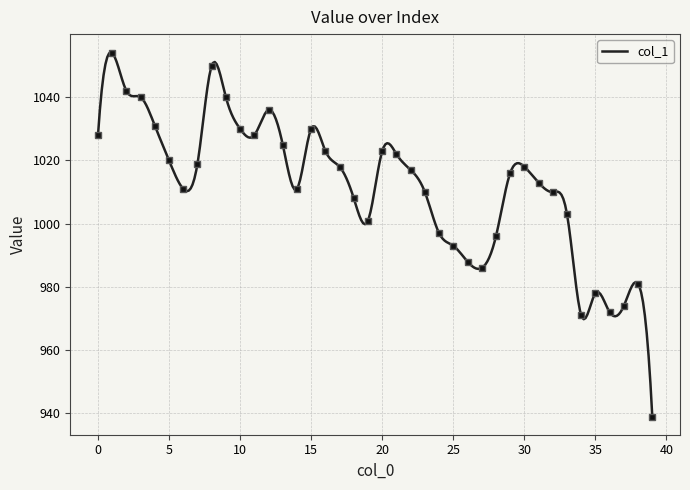

What is the ratio of the value at 10 to the value at 28?

1.0